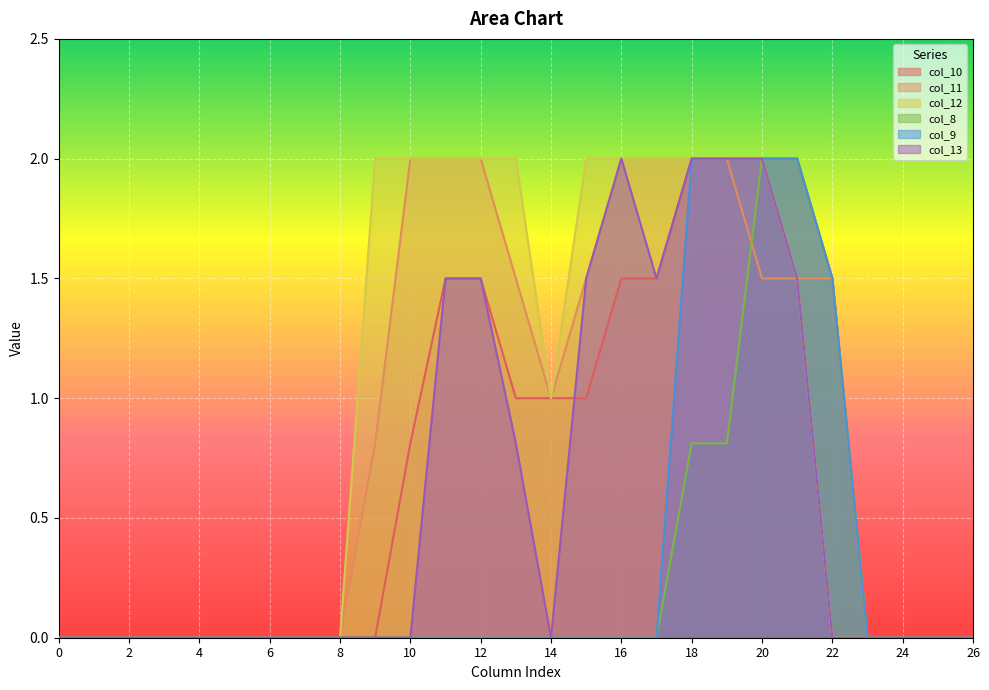

How many positive values does the col_10 series have?

13